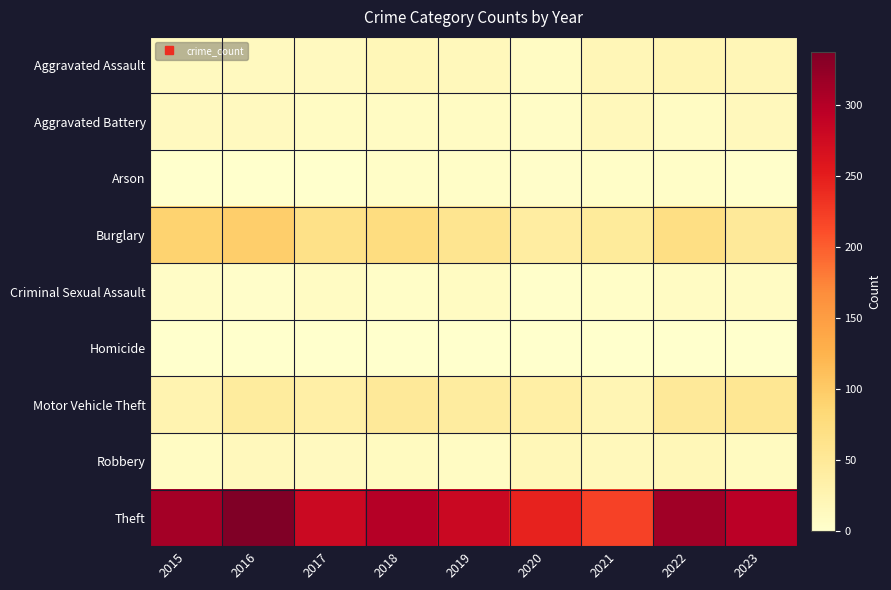

Between 2018 and 2021, which series saw the biggest shift?

Theft